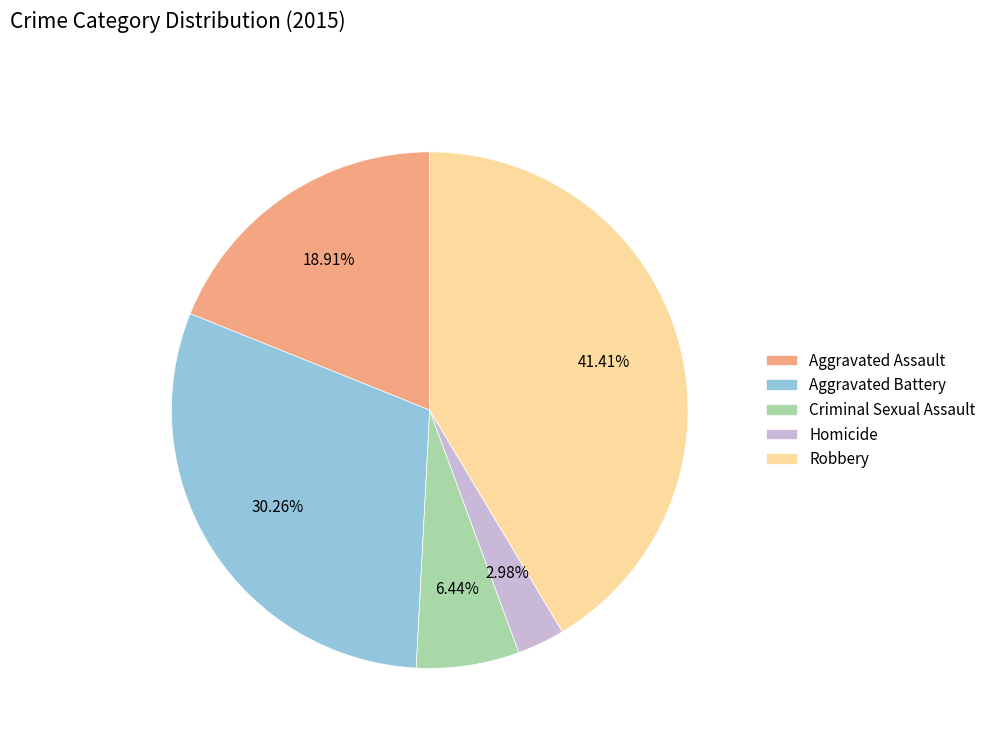

Which category has the biggest portion of the pie?

Robbery